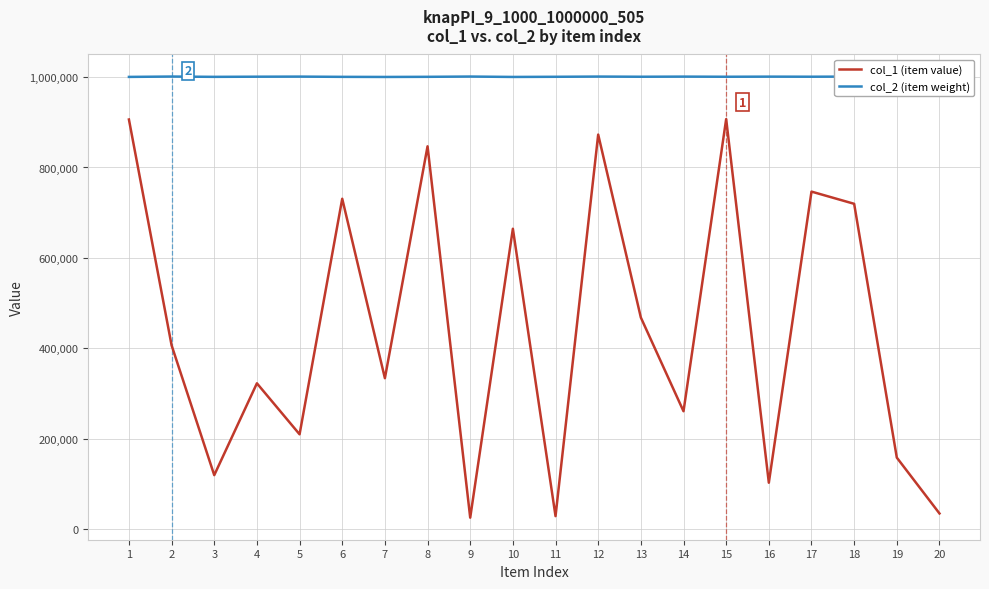

True or false: col_1 (item value) and col_2 (item weight) intersect in this chart.

False